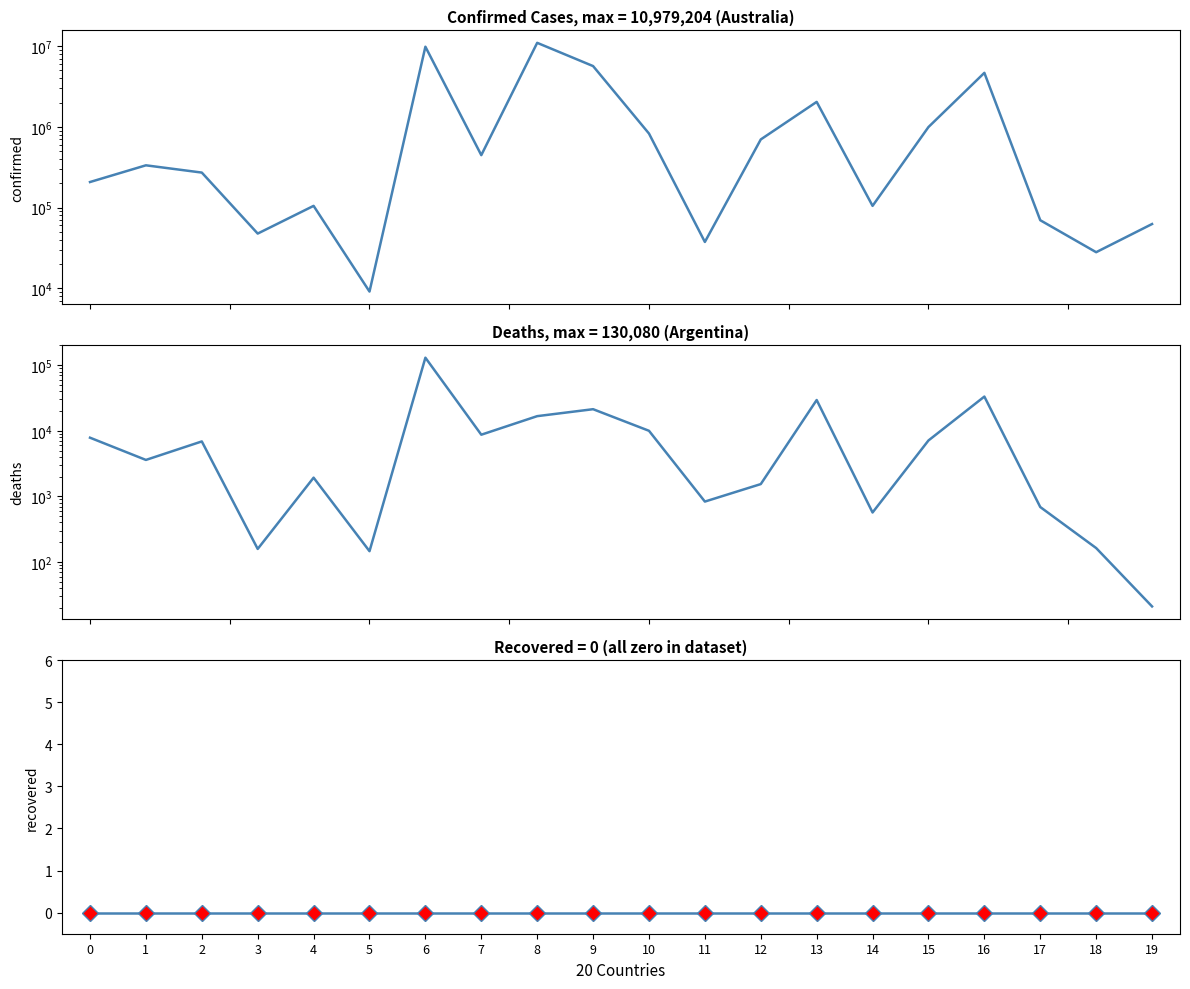

Rank the categories by Recovered value from highest to lowest.

0, 1, 2, 3, 4, 5, 6, 7, 8, 9, 10, 11, 12, 13, 14, 15, 16, 17, 18, 19